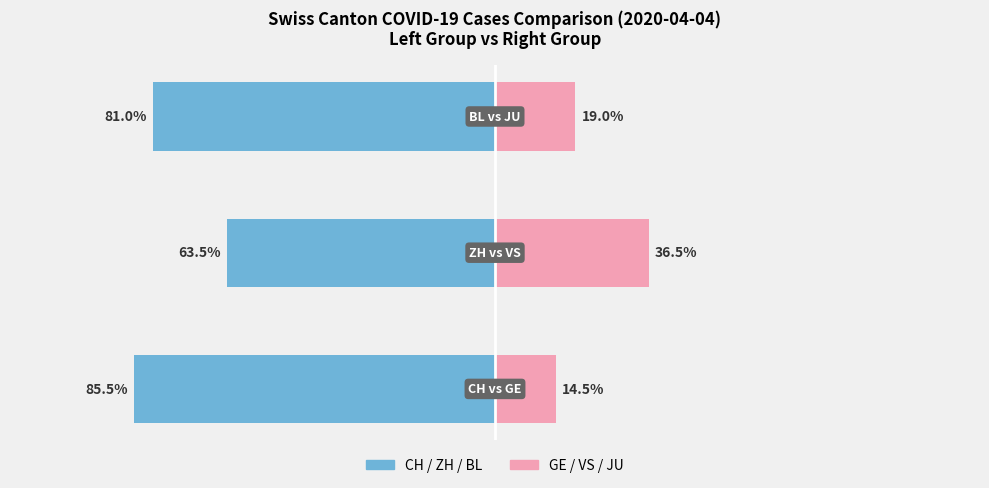

The value of GE / VS / JU at 0 is 19.7. True or false?

False